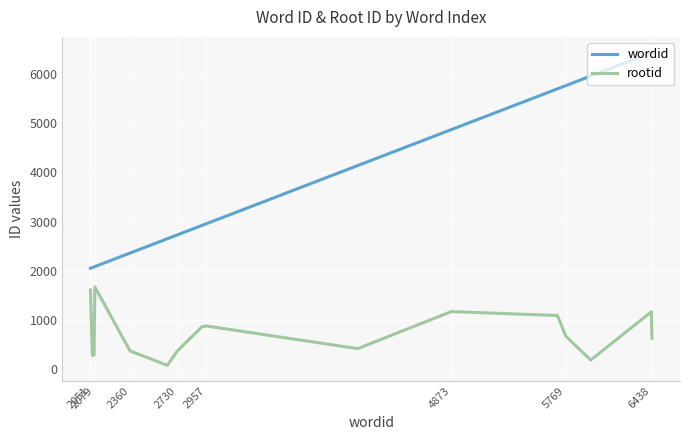

What is the difference between the maximum and minimum values in the wordid series?

4391